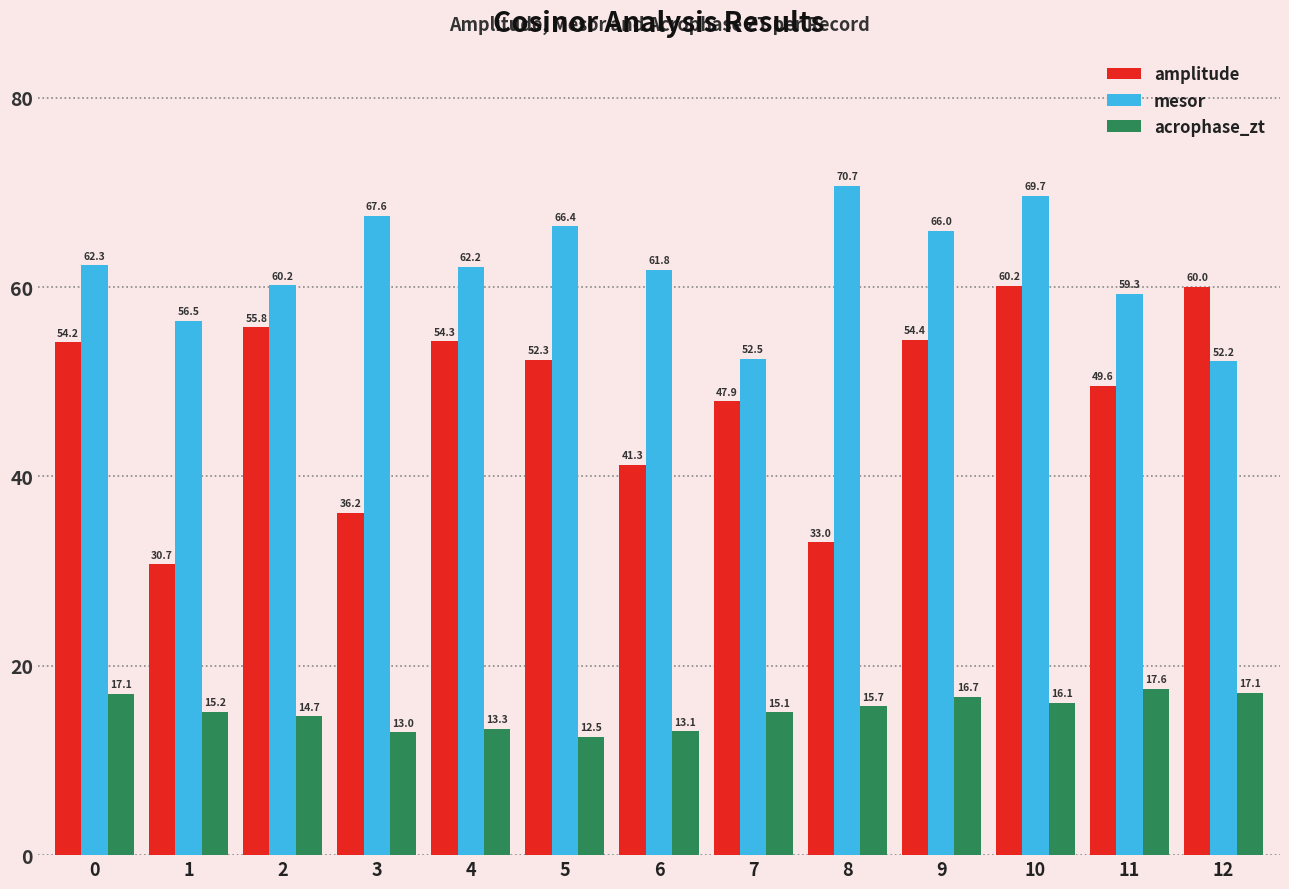

Reading right to left, what are all the values shown in this chart?

amplitude: 60.0	49.6	60.2	54.4	33.0	47.9	41.3	52.3	54.3	36.2	55.8	30.7	54.2
mesor: 52.2	59.3	69.7	66.0	70.7	52.5	61.8	66.4	62.2	67.6	60.2	56.5	62.3
acrophase_zt: 17.1	17.6	16.1	16.7	15.7	15.1	13.1	12.5	13.3	13.0	14.7	15.2	17.1